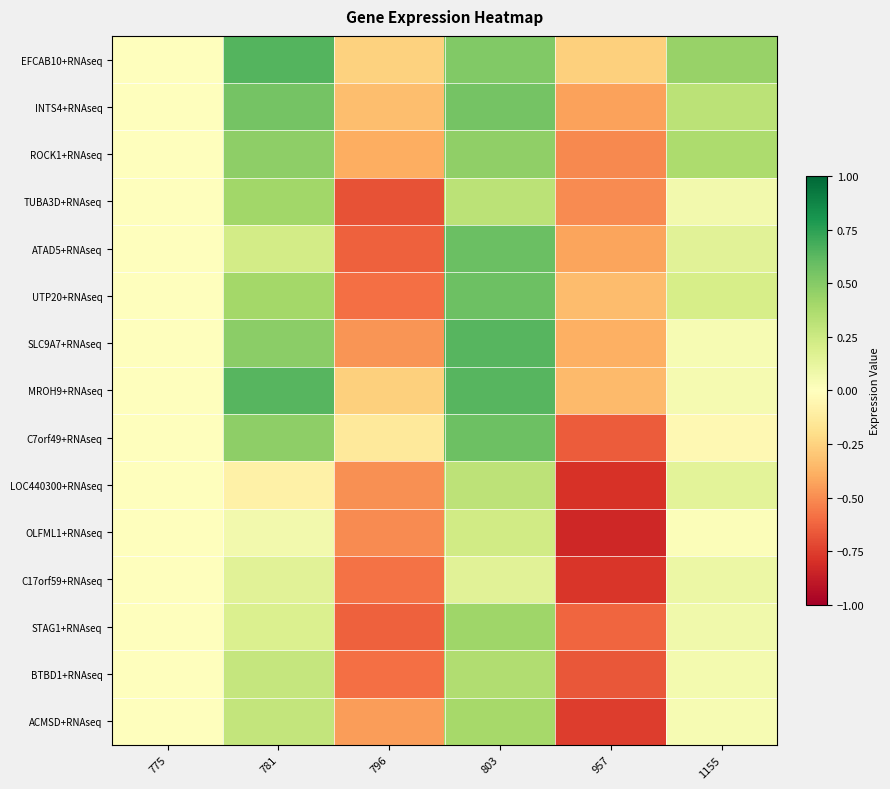

What is the spread (max minus min) of values at 796?

0.5